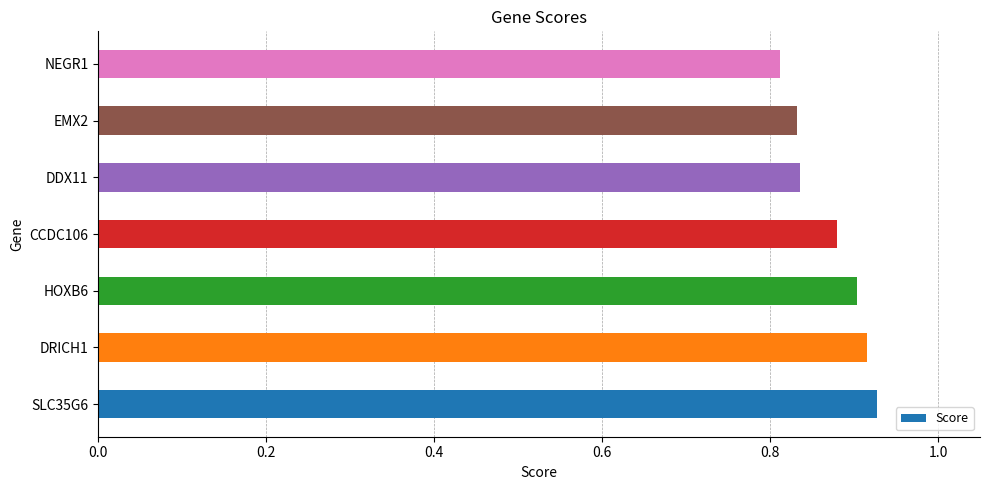

True or false: the data shows 0.3 at EMX2.

False